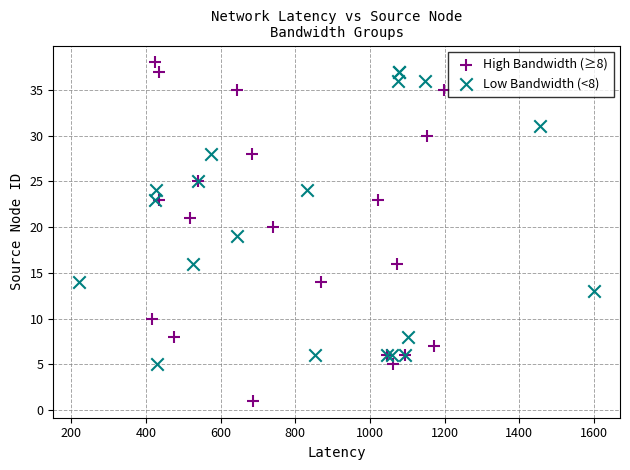

Which series has the widest spread of Y values?

High Bandwidth (≥8)